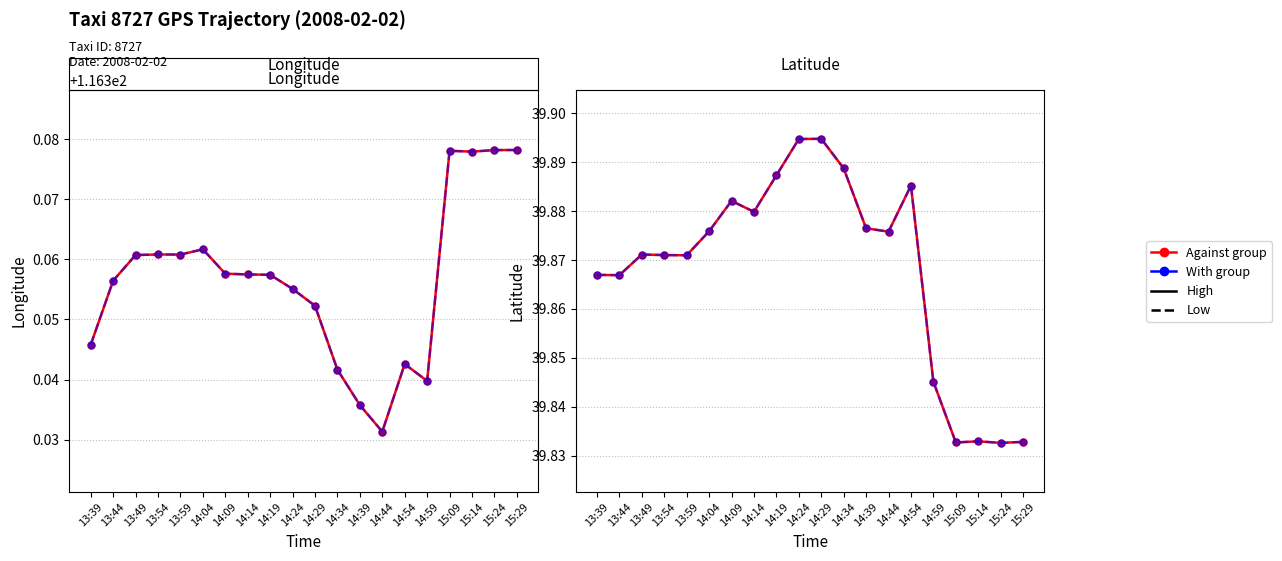

Reading left to right, list all the values displayed in this chart.

Longitude (High): 13:39=116.3	13:44=116.4	13:49=116.4	13:54=116.4	13:59=116.4	14:04=116.4	14:09=116.4	14:14=116.4	14:19=116.4	14:24=116.4	14:29=116.4	14:34=116.3	14:39=116.3	14:44=116.3	14:54=116.3	14:59=116.3	15:09=116.4	15:14=116.4	15:24=116.4	15:29=116.4
Longitude (Low): 13:39=116.3	13:44=116.4	13:49=116.4	13:54=116.4	13:59=116.4	14:04=116.4	14:09=116.4	14:14=116.4	14:19=116.4	14:24=116.4	14:29=116.4	14:34=116.3	14:39=116.3	14:44=116.3	14:54=116.3	14:59=116.3	15:09=116.4	15:14=116.4	15:24=116.4	15:29=116.4
Against group (High): 13:39=39.9	13:44=39.9	13:49=39.9	13:54=39.9	13:59=39.9	14:04=39.9	14:09=39.9	14:14=39.9	14:19=39.9	14:24=39.9	14:29=39.9	14:34=39.9	14:39=39.9	14:44=39.9	14:54=39.9	14:59=39.8	15:09=39.8	15:14=39.8	15:24=39.8	15:29=39.8
With group (Low): 13:39=39.9	13:44=39.9	13:49=39.9	13:54=39.9	13:59=39.9	14:04=39.9	14:09=39.9	14:14=39.9	14:19=39.9	14:24=39.9	14:29=39.9	14:34=39.9	14:39=39.9	14:44=39.9	14:54=39.9	14:59=39.8	15:09=39.8	15:14=39.8	15:24=39.8	15:29=39.8